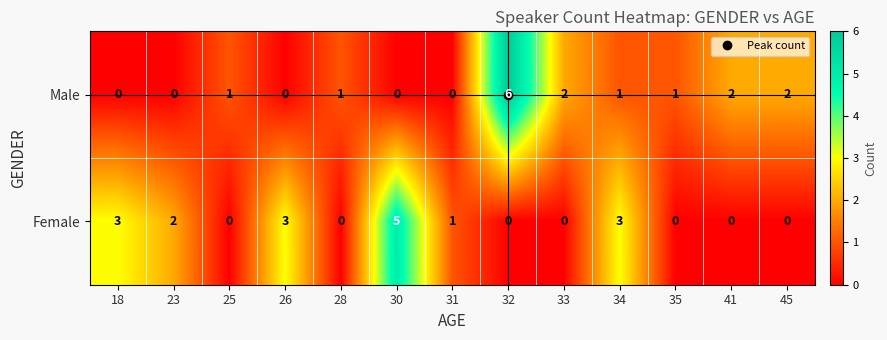

Which series has the widest spread of values?

Male